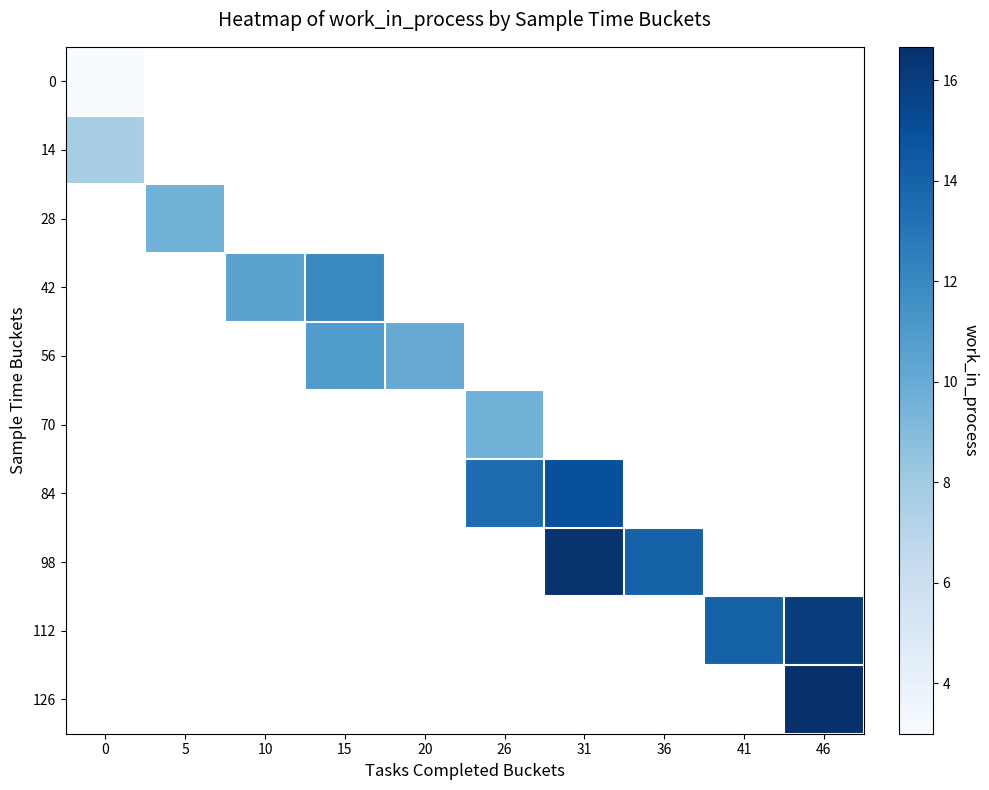

What is the smallest value displayed?

3.0